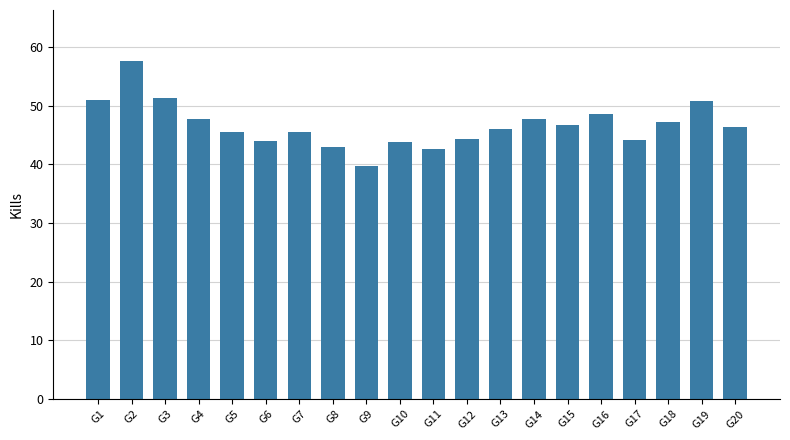

How many bars are there in total?

20